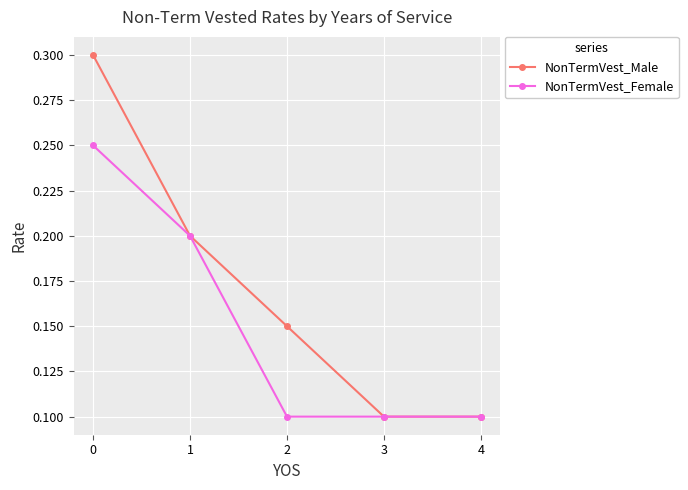

Is it true that NonTermVest_Male equals 0.1 at 3?

True